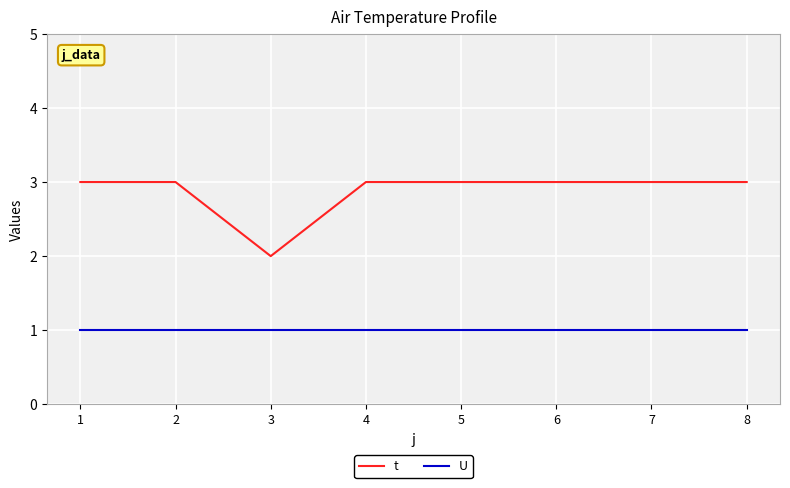

True or false: t and U cross at least once.

False